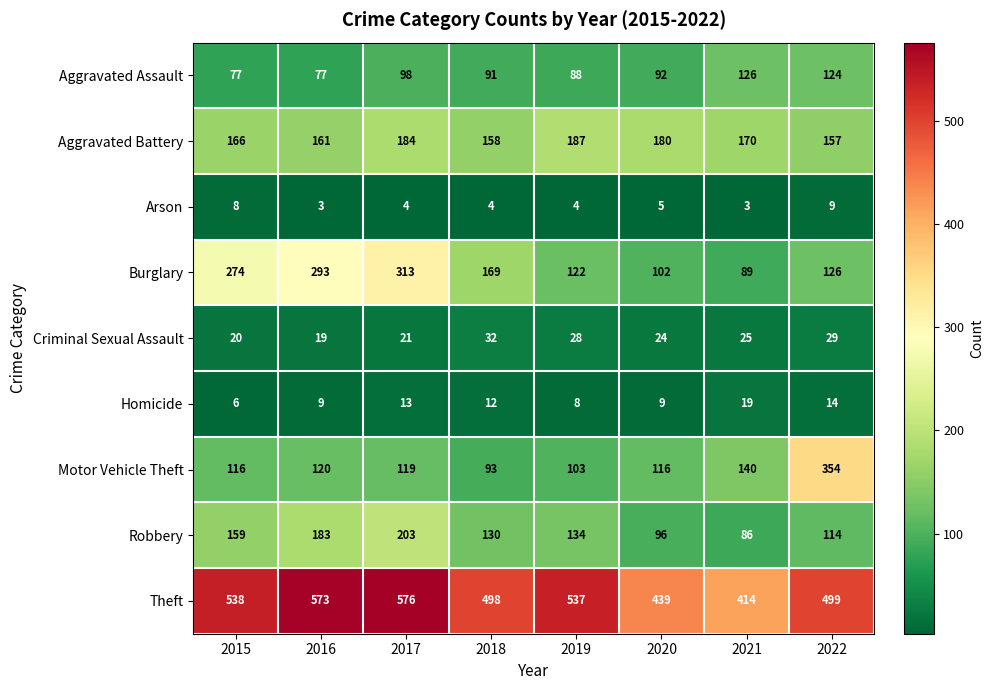

Count the Arson values in the range 4 to 8.

5